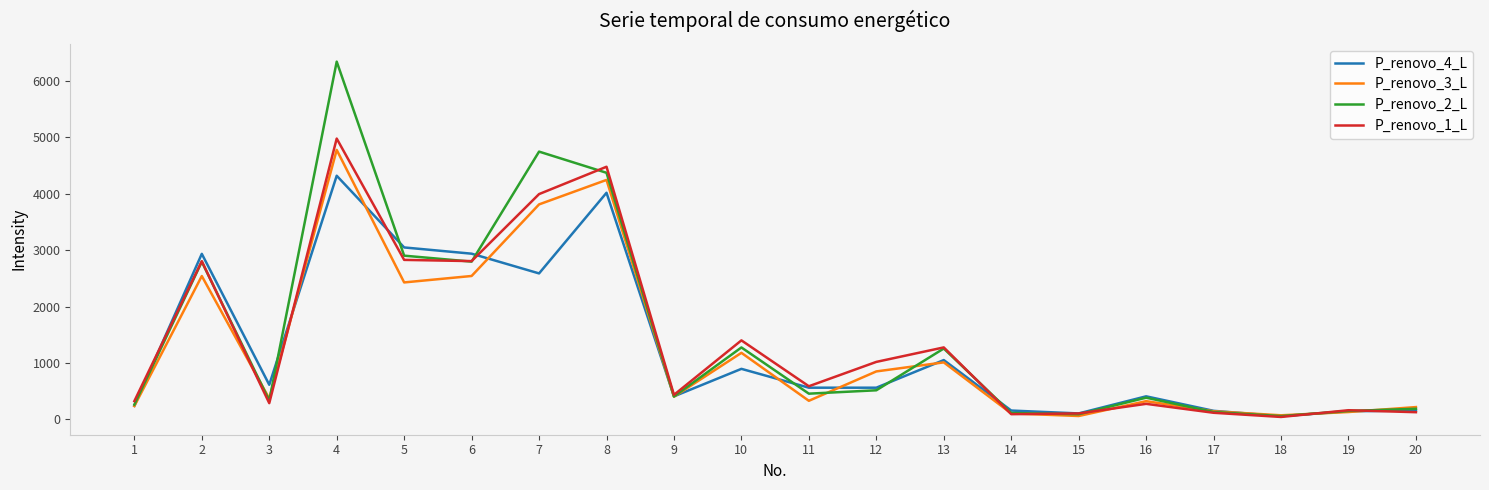

What is the difference between the maximum and second lowest values in the P_renovo_4_L series?

4212.8